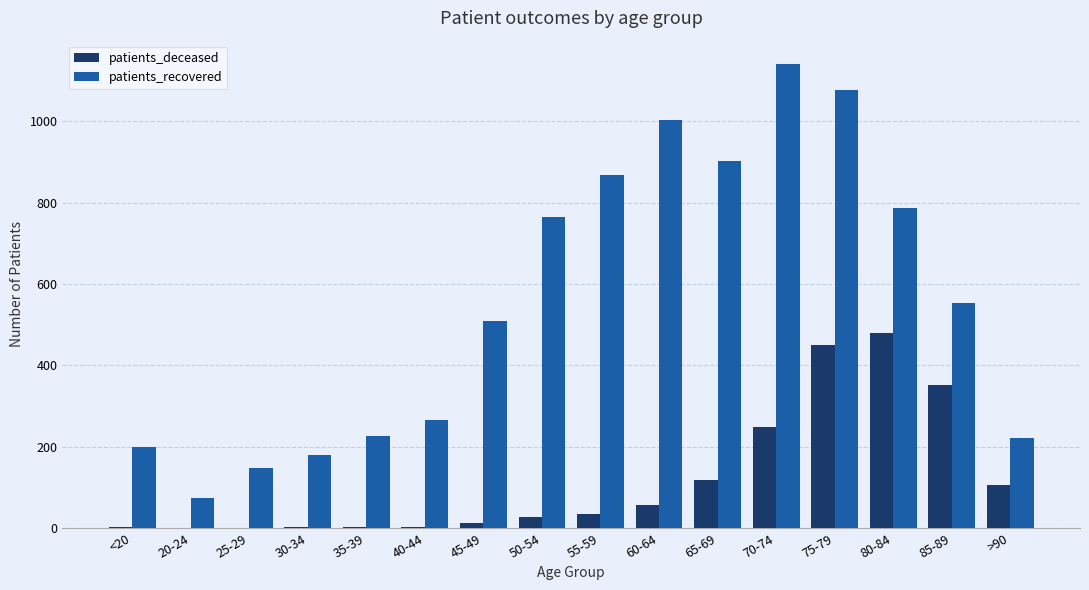

What is the spread (max minus min) of values at 85-89?

200